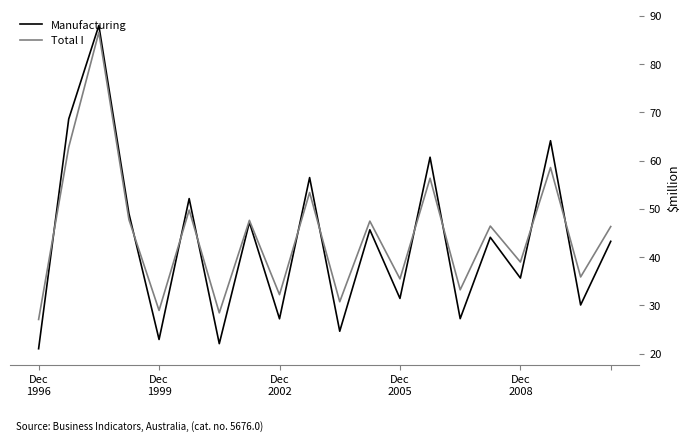

Which series has the widest spread of values?

Manufacturing